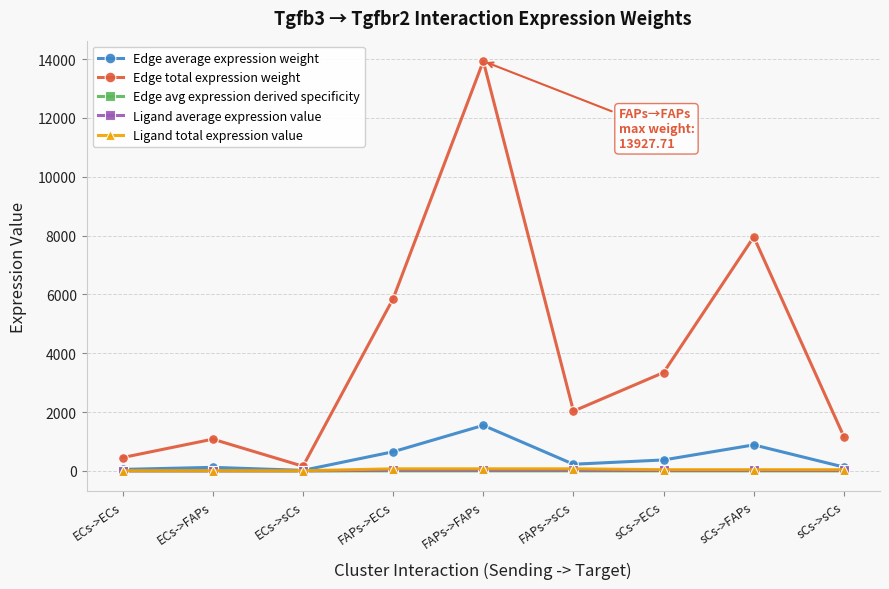

Which series changed the most between FAPs->ECs and FAPs->FAPs?

Edge total expression weight